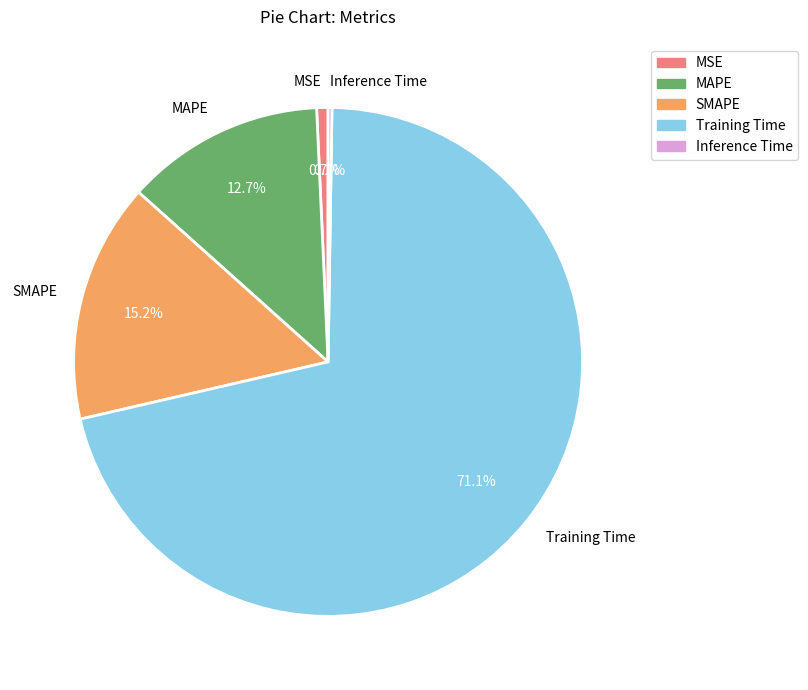

Between MSE and MAPE, which is larger?

MAPE